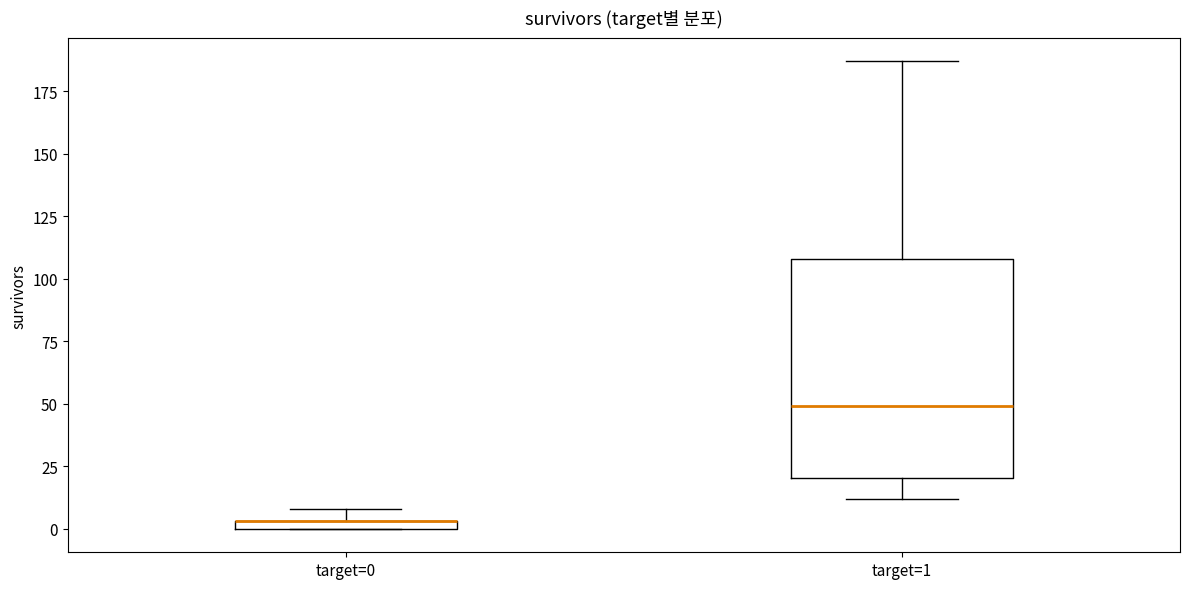

Where is the lower edge of the box for target=0 on the y-axis? The values are not printed on the chart, so give them approximately, as read against the axis.

0